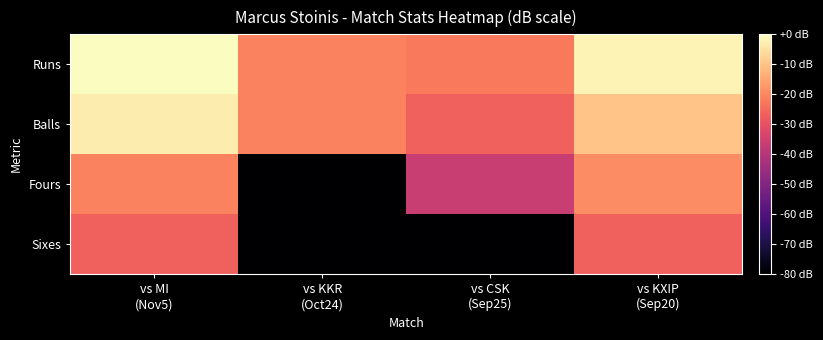

Reading left to right, extract all data points from this chart.

Runs: vs MI
(Nov5)=0.0	vs KKR
(Oct24)=-20.7	vs CSK
(Sep25)=-22.3	vs KXIP
(Sep20)=-1.8
Balls: vs MI
(Nov5)=-3.0	vs KKR
(Oct24)=-20.7	vs CSK
(Sep25)=-26.7	vs KXIP
(Sep20)=-9.8
Fours: vs MI
(Nov5)=-20.7	vs KKR
(Oct24)=-80.0	vs CSK
(Sep25)=-36.3	vs KXIP
(Sep20)=-19.4
Sixes: vs MI
(Nov5)=-26.7	vs KKR
(Oct24)=-80.0	vs CSK
(Sep25)=-80.0	vs KXIP
(Sep20)=-26.7